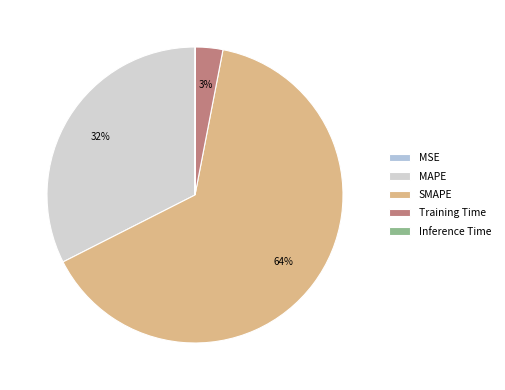

Between MAPE and MSE, which is larger?

MAPE